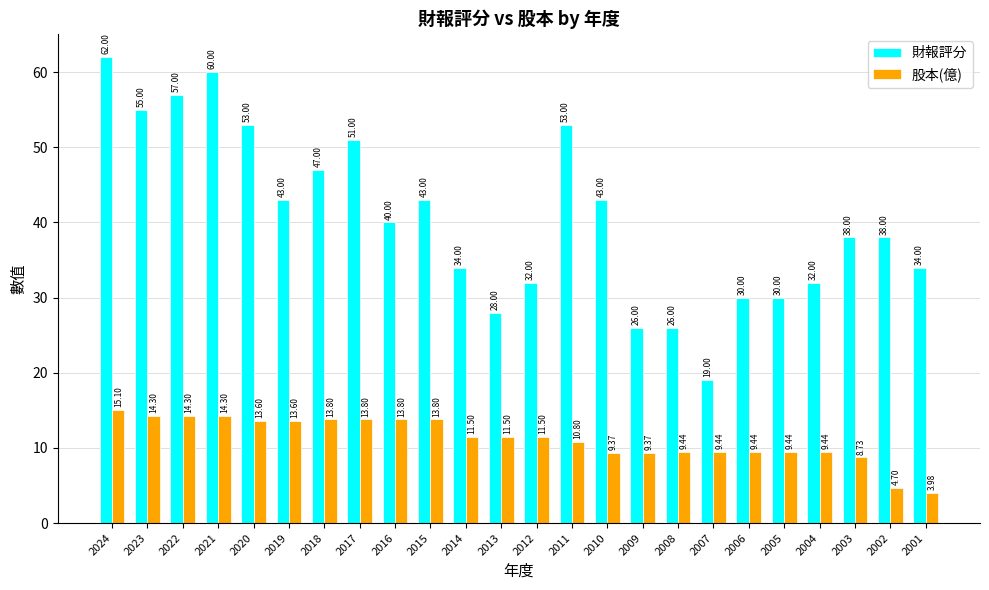

Are the bars grouped side by side (vs. stacked)?

Yes